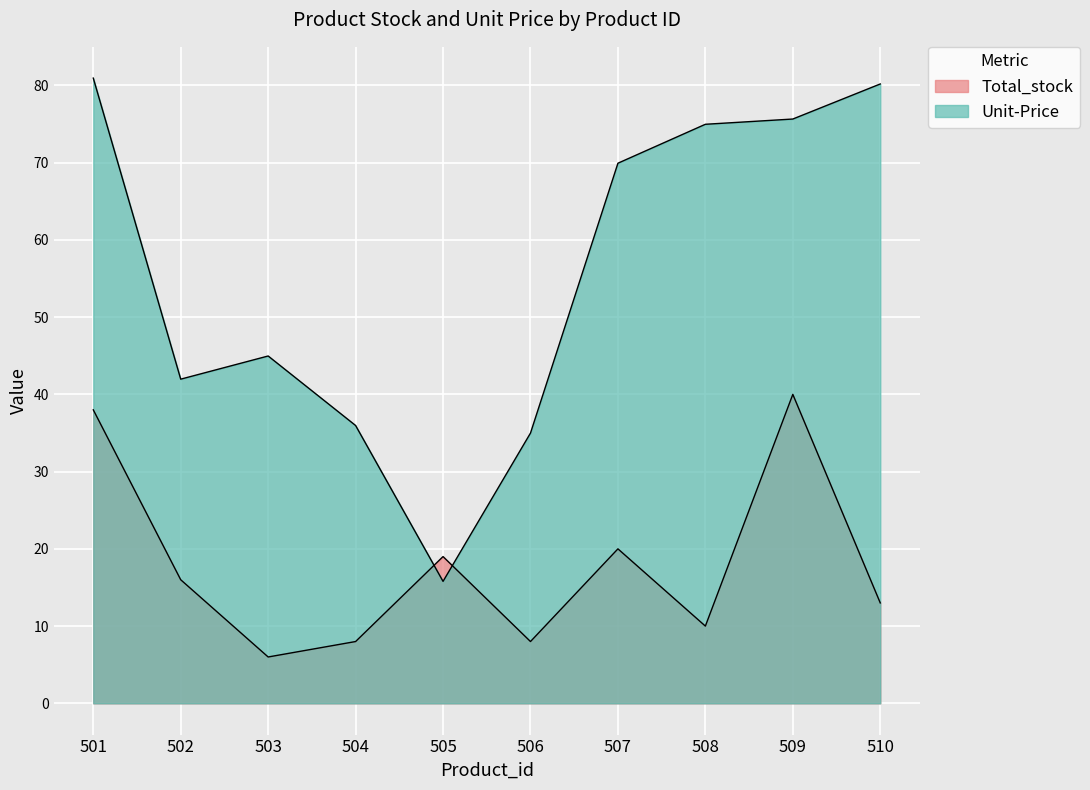

How many times do Total_stock and Unit-Price cross each other?

2